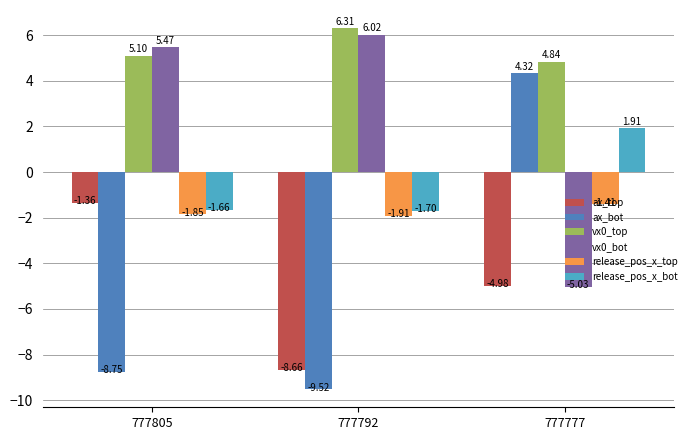

Which series has the widest spread of values?

ax_bot